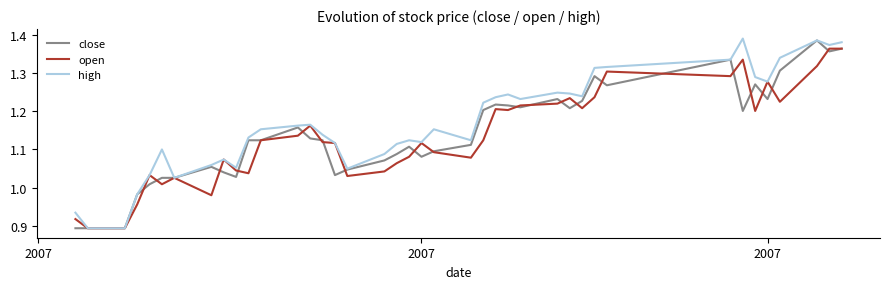

Is this an area chart (filled region under the line)?

No